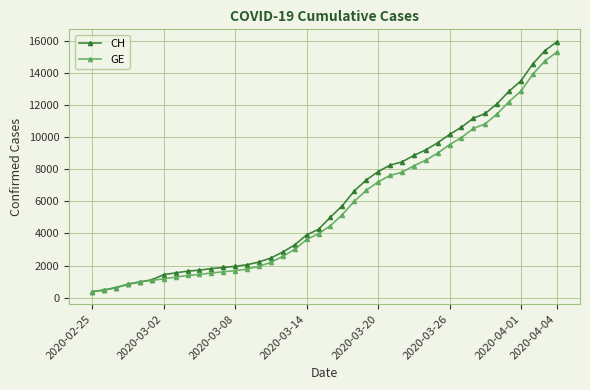

What is the difference between the maximum and minimum values in the GE series?

14909